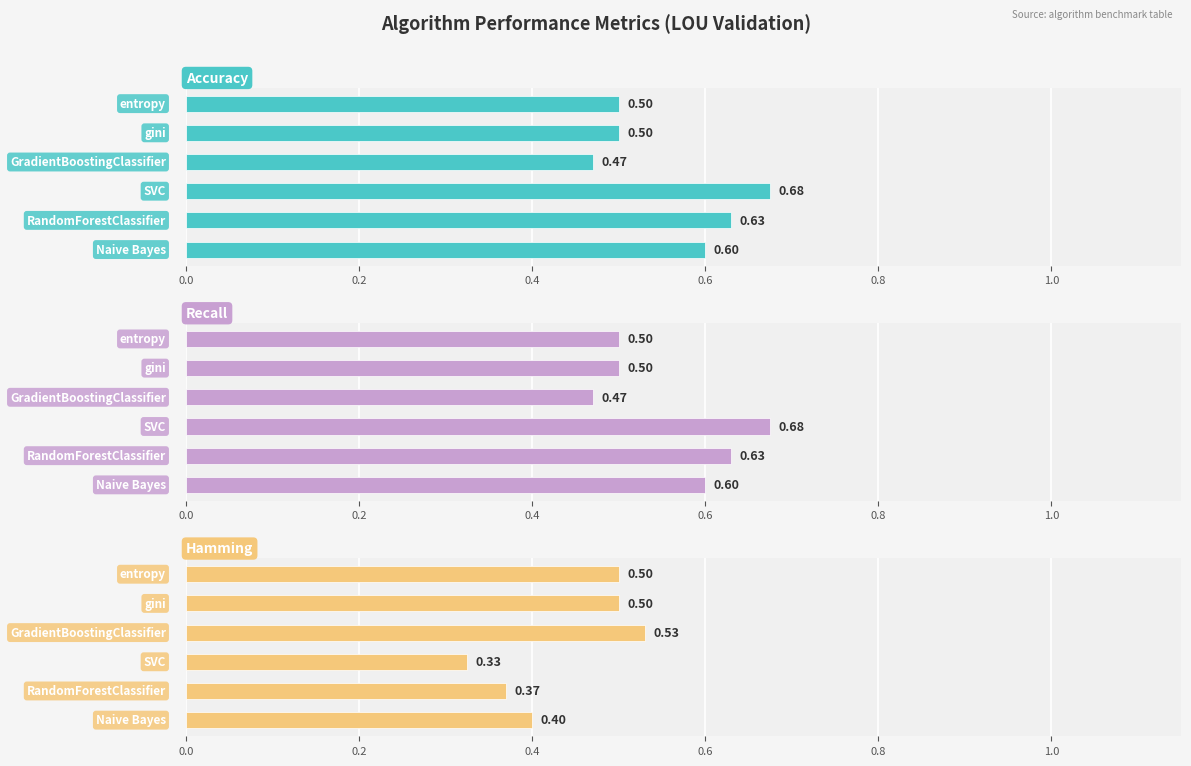

How many groups of bars are there?

6